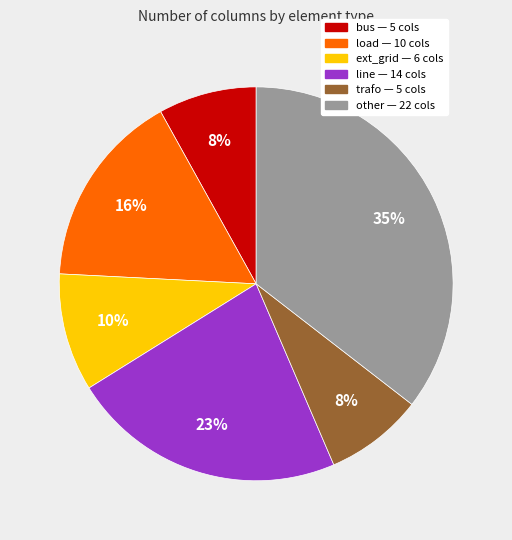

True or false: trafo accounts for 1% of the total.

False